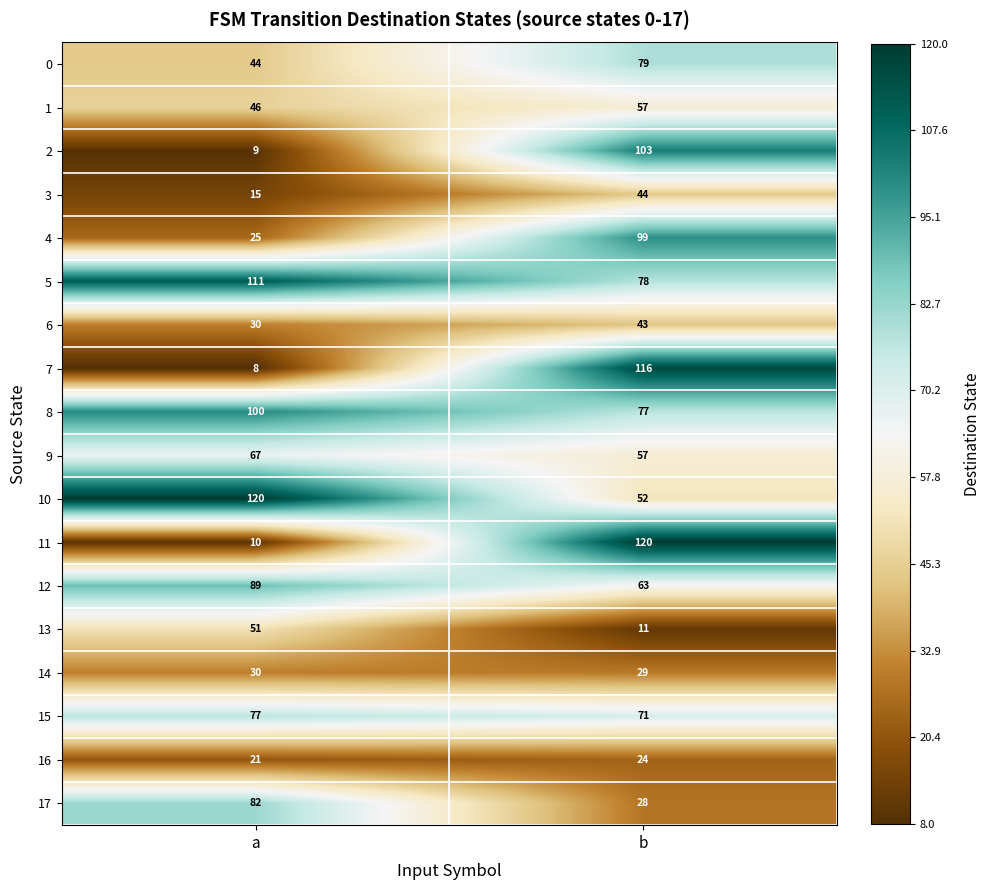

What is the sum of all 13 values?

62